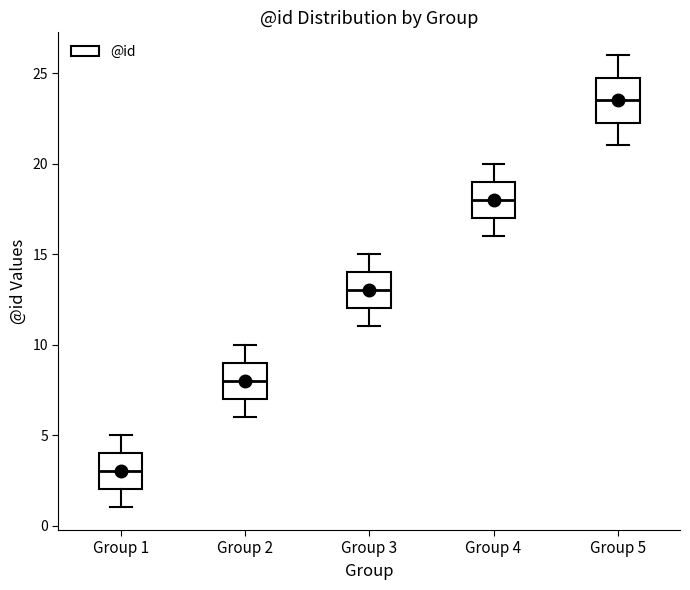

Which box has the highest median line?

Group 5